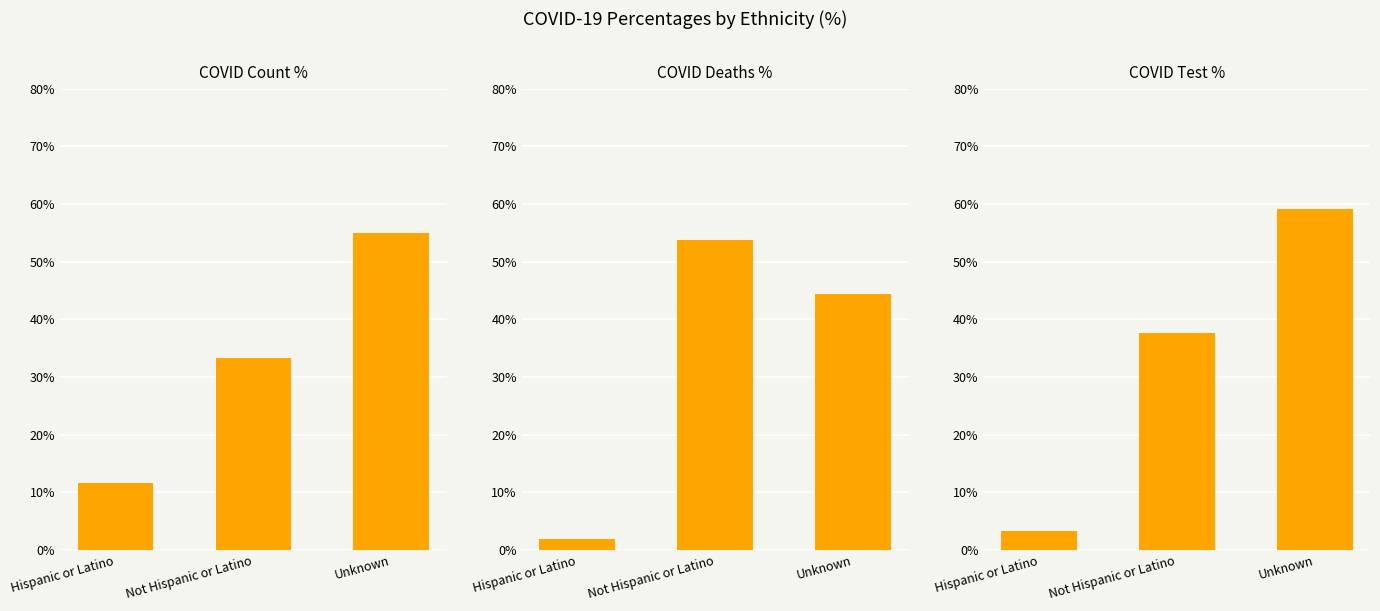

How many data points in COVID_TEST_PCT are above 37?

2